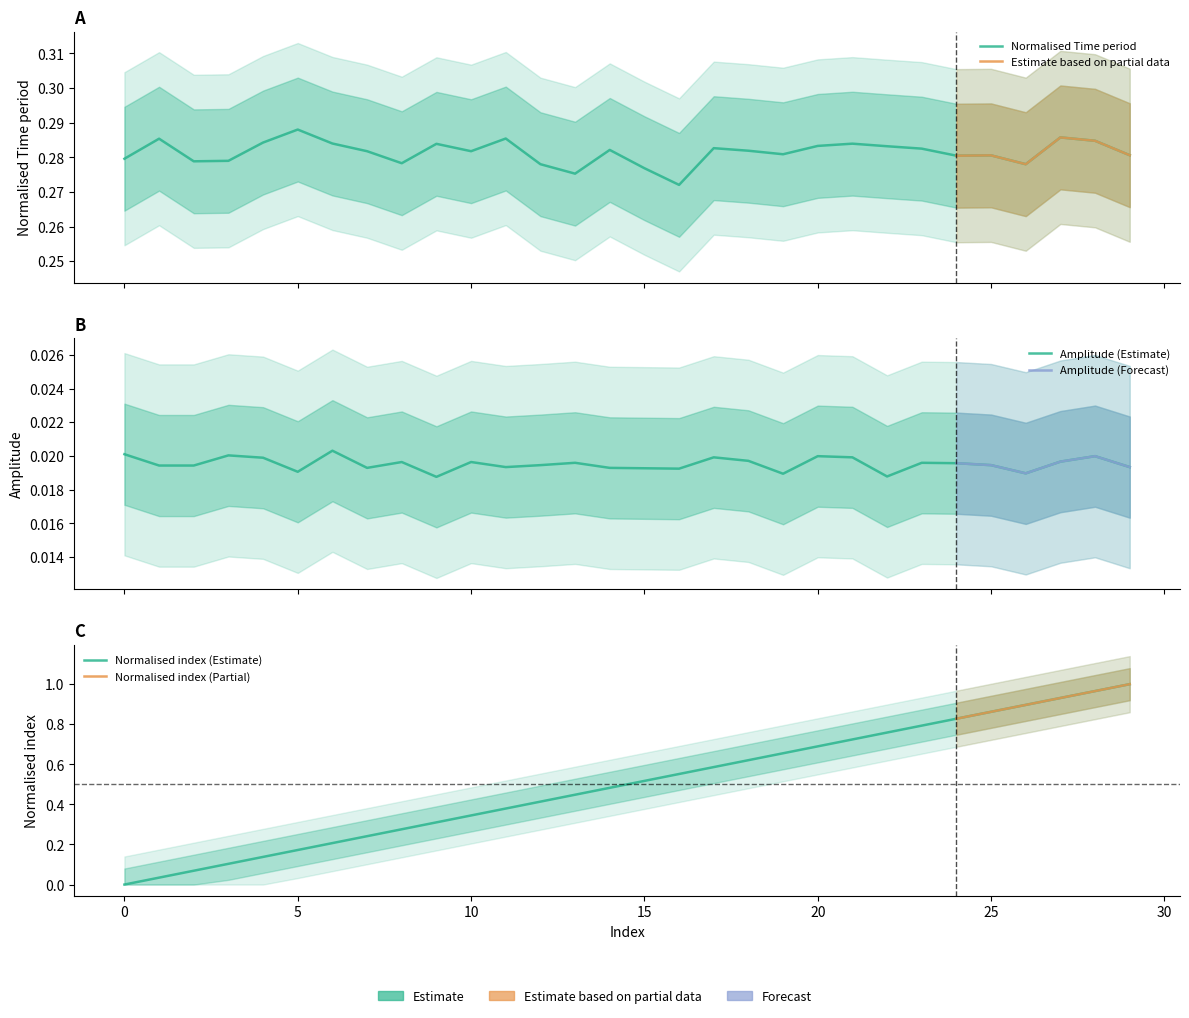

Which label corresponds to the largest value in the chart?

29